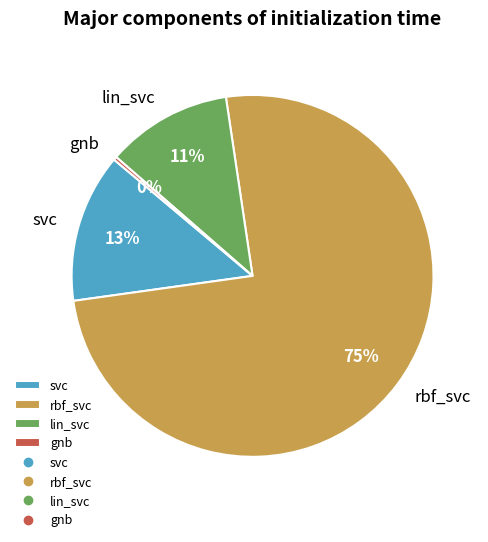

What is the smallest slice in the pie chart?

gnb